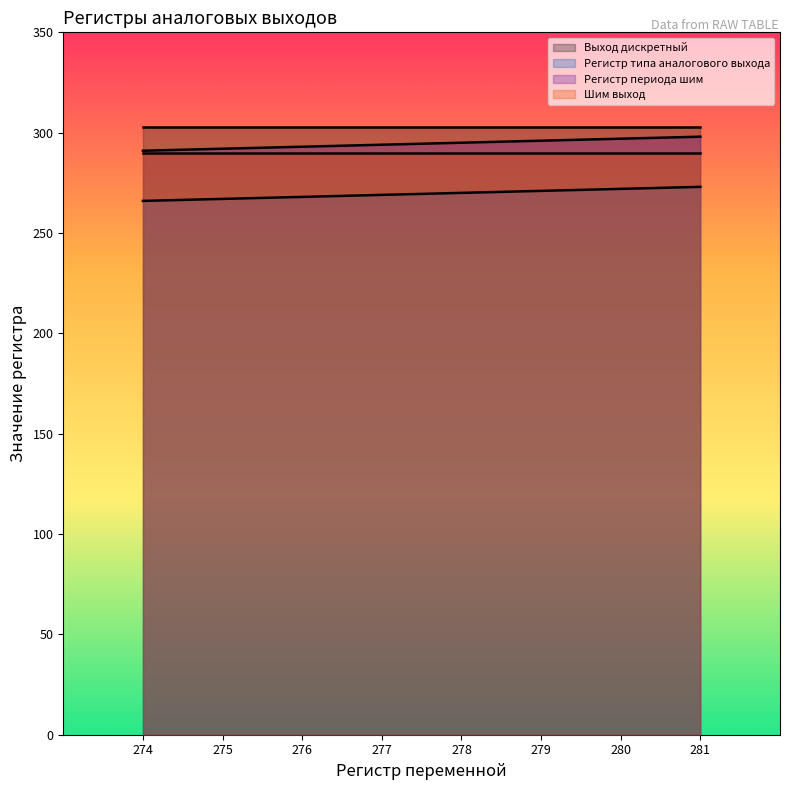

True or false: Регистр типа аналогового выхода and Регистр периода шим cross at least once.

False